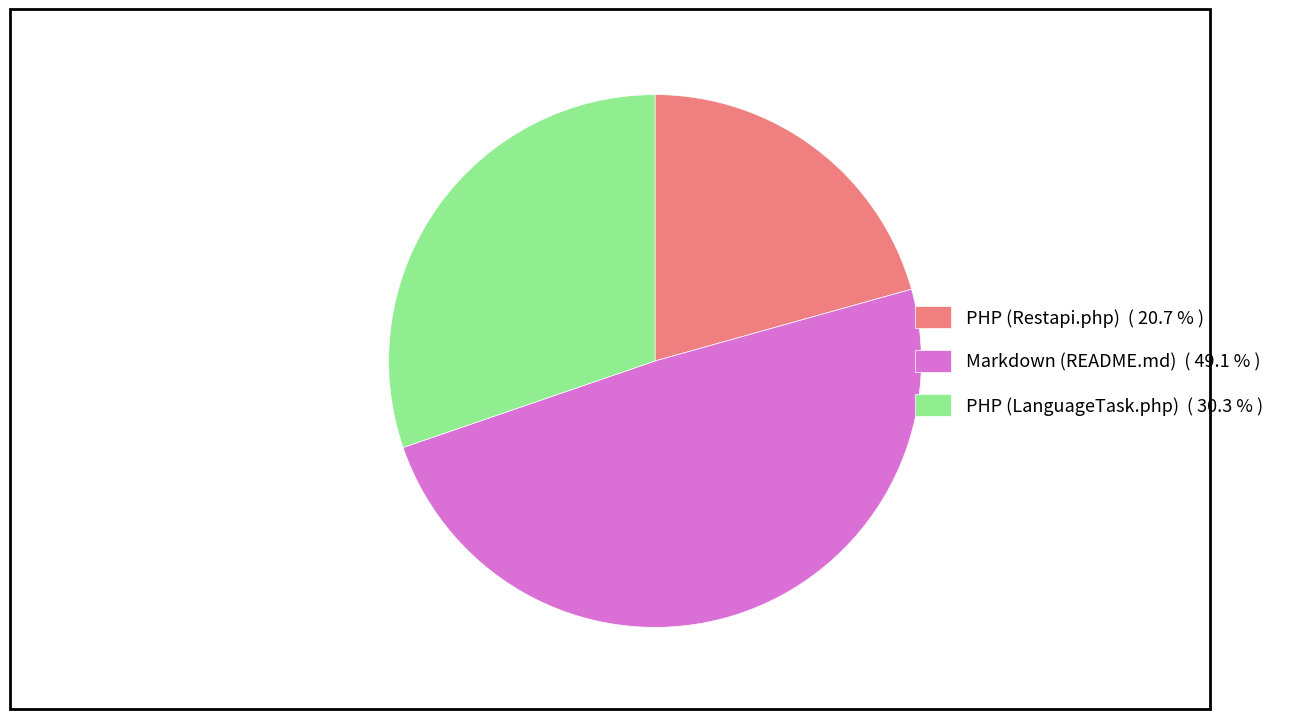

What is the largest slice in the pie chart?

Markdown (README.md)